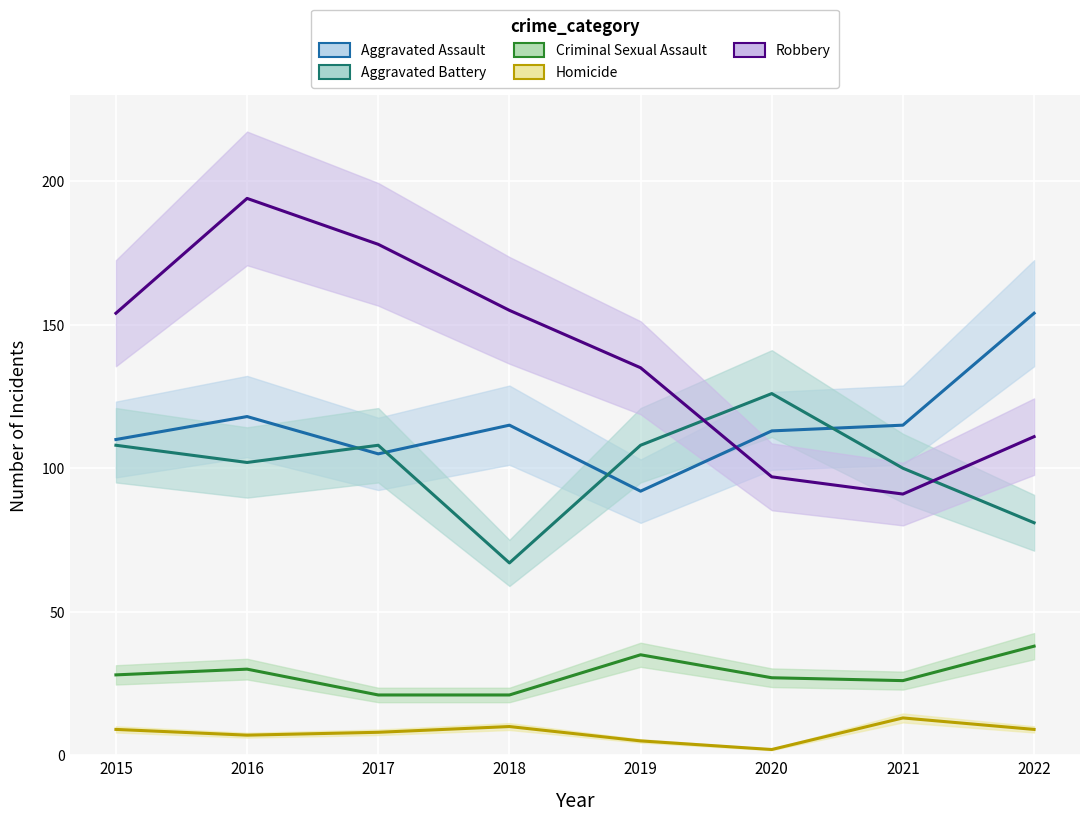

Where is the first local maximum for Criminal Sexual Assault?

2016